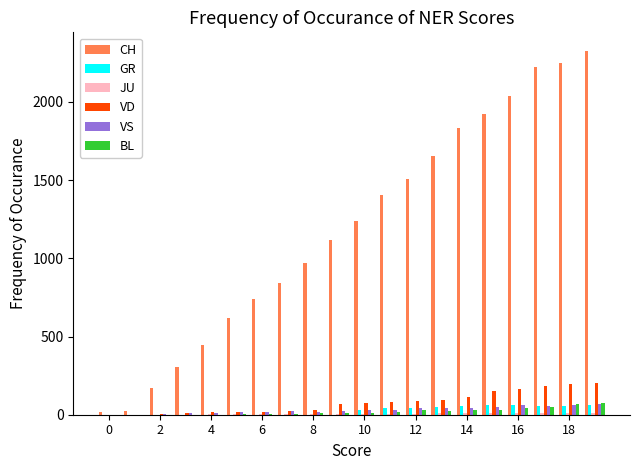

Which series has the largest total across all categories?

CH